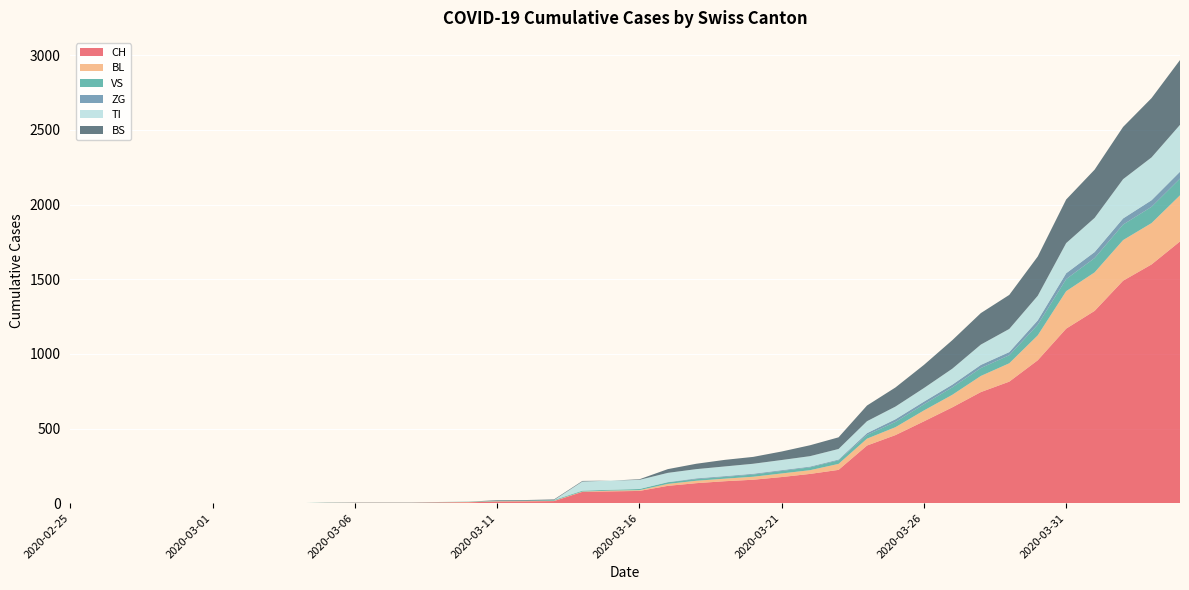

Reading right to left, transcribe all the data shown in this chart.

CH: 2020-04-04=1753	2020-04-03=1599	2020-04-02=1490	2020-04-01=1288	2020-03-31=1169	2020-03-30=957	2020-03-29=814	2020-03-28=744	2020-03-27=642	2020-03-26=548	2020-03-25=456	2020-03-24=386	2020-03-23=223	2020-03-22=196	2020-03-21=175	2020-03-20=157	2020-03-19=147	2020-03-18=134	2020-03-17=116	2020-03-16=82	2020-03-15=79	2020-03-14=76	2020-03-13=14	2020-03-12=12	2020-03-11=11	2020-03-10=6	2020-03-09=5	2020-03-08=3	2020-03-07=3	2020-03-06=3	2020-03-05=2	2020-03-04=0	2020-03-03=0	2020-03-02=0	2020-03-01=0	2020-02-29=0	2020-02-28=0	2020-02-27=0	2020-02-26=0	2020-02-25=0
BL: 2020-04-04=309	2020-04-03=277	2020-04-02=272	2020-04-01=258	2020-03-31=251	2020-03-30=167	2020-03-29=123	2020-03-28=108	2020-03-27=84	2020-03-26=73	2020-03-25=53	2020-03-24=46	2020-03-23=40	2020-03-22=25	2020-03-21=24	2020-03-20=20	2020-03-19=17	2020-03-18=16	2020-03-17=13	2020-03-16=5	2020-03-15=5	2020-03-14=2	2020-03-13=2	2020-03-12=2	2020-03-11=2	2020-03-10=2	2020-03-09=1	2020-03-08=0	2020-03-07=0	2020-03-06=0	2020-03-05=0	2020-03-04=0	2020-03-03=0	2020-03-02=0	2020-03-01=0	2020-02-29=0	2020-02-28=0	2020-02-27=0	2020-02-26=0	2020-02-25=0
VS: 2020-04-04=112	2020-04-03=109	2020-04-02=104	2020-04-01=96	2020-03-31=81	2020-03-30=71	2020-03-29=54	2020-03-28=53	2020-03-27=50	2020-03-26=41	2020-03-25=35	2020-03-24=25	2020-03-23=24	2020-03-22=19	2020-03-21=17	2020-03-20=15	2020-03-19=12	2020-03-18=11	2020-03-17=11	2020-03-16=8	2020-03-15=6	2020-03-14=6	2020-03-13=5	2020-03-12=3	2020-03-11=3	2020-03-10=2	2020-03-09=2	2020-03-08=2	2020-03-07=2	2020-03-06=2	2020-03-05=2	2020-03-04=0	2020-03-03=0	2020-03-02=0	2020-03-01=0	2020-02-29=0	2020-02-28=0	2020-02-27=0	2020-02-26=0	2020-02-25=0
ZG: 2020-04-04=46	2020-04-03=44	2020-04-02=41	2020-04-01=40	2020-03-31=39	2020-03-30=29	2020-03-29=21	2020-03-28=21	2020-03-27=18	2020-03-26=18	2020-03-25=18	2020-03-24=12	2020-03-23=5	2020-03-22=5	2020-03-21=5	2020-03-20=5	2020-03-19=5	2020-03-18=5	2020-03-17=1	2020-03-16=0	2020-03-15=0	2020-03-14=0	2020-03-13=0	2020-03-12=0	2020-03-11=0	2020-03-10=0	2020-03-09=0	2020-03-08=0	2020-03-07=0	2020-03-06=0	2020-03-05=0	2020-03-04=0	2020-03-03=0	2020-03-02=0	2020-03-01=0	2020-02-29=0	2020-02-28=0	2020-02-27=0	2020-02-26=0	2020-02-25=0
TI: 2020-04-04=314	2020-04-03=287	2020-04-02=263	2020-04-01=229	2020-03-31=202	2020-03-30=165	2020-03-29=155	2020-03-28=136	2020-03-27=107	2020-03-26=91	2020-03-25=85	2020-03-24=80	2020-03-23=71	2020-03-22=70	2020-03-21=68	2020-03-20=67	2020-03-19=65	2020-03-18=62	2020-03-17=62	2020-03-16=61	2020-03-15=61	2020-03-14=61	2020-03-13=0	2020-03-12=0	2020-03-11=0	2020-03-10=0	2020-03-09=0	2020-03-08=0	2020-03-07=0	2020-03-06=0	2020-03-05=0	2020-03-04=0	2020-03-03=0	2020-03-02=0	2020-03-01=0	2020-02-29=0	2020-02-28=0	2020-02-27=0	2020-02-26=0	2020-02-25=0
BS: 2020-04-04=434	2020-04-03=397	2020-04-02=350	2020-04-01=323	2020-03-31=292	2020-03-30=263	2020-03-29=228	2020-03-28=211	2020-03-27=191	2020-03-26=155	2020-03-25=128	2020-03-24=105	2020-03-23=78	2020-03-22=73	2020-03-21=57	2020-03-20=46	2020-03-19=44	2020-03-18=36	2020-03-17=25	2020-03-16=4	2020-03-15=0	2020-03-14=4	2020-03-13=4	2020-03-12=4	2020-03-11=4	2020-03-10=0	2020-03-09=0	2020-03-08=0	2020-03-07=0	2020-03-06=0	2020-03-05=0	2020-03-04=0	2020-03-03=0	2020-03-02=0	2020-03-01=0	2020-02-29=0	2020-02-28=0	2020-02-27=0	2020-02-26=0	2020-02-25=0